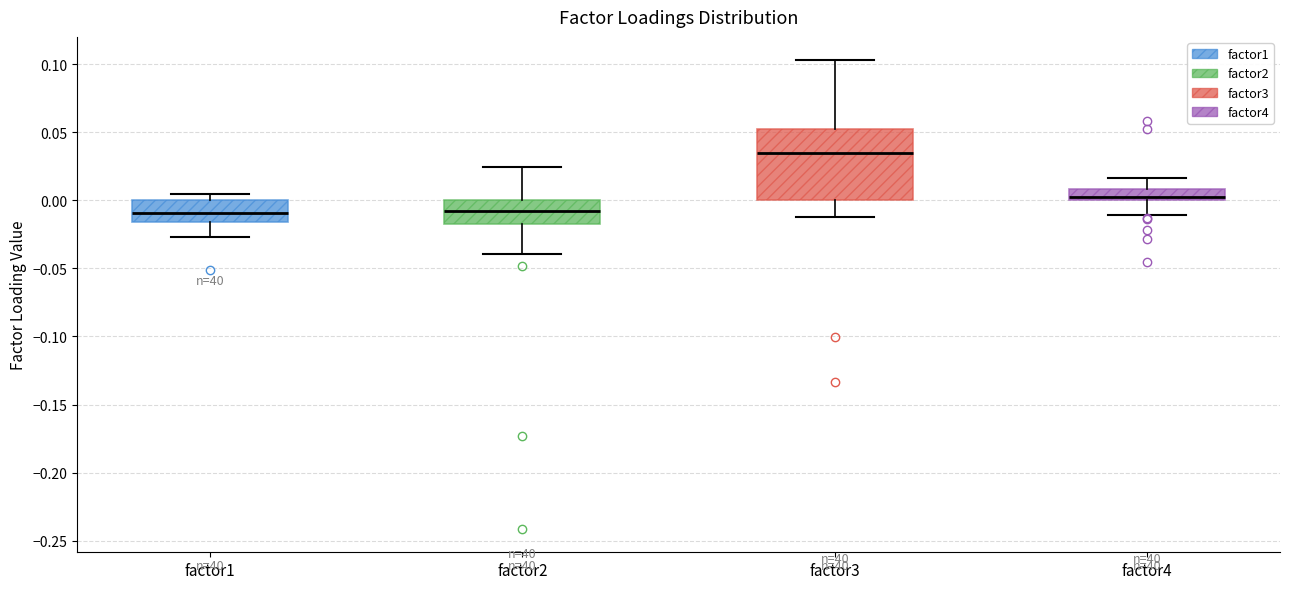

Comparing the boxes themselves (not the whiskers), which one is the tallest?

factor3